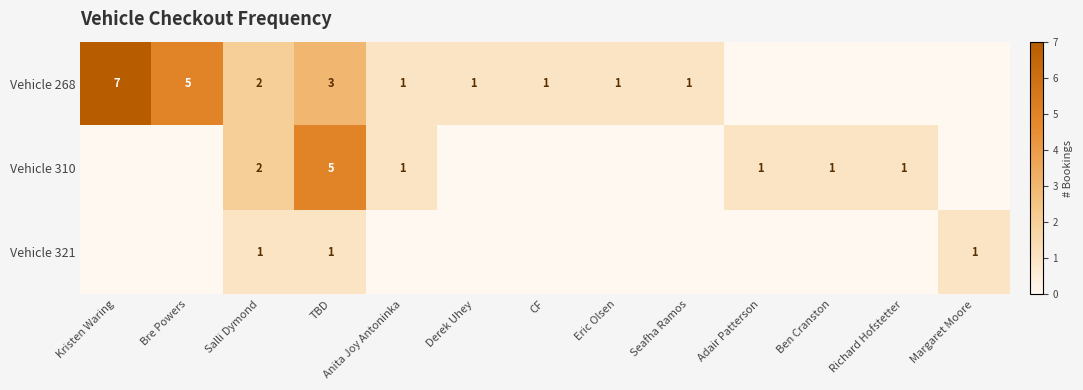

The value of Vehicle 268 at Bre Powers is 8. True or false?

False